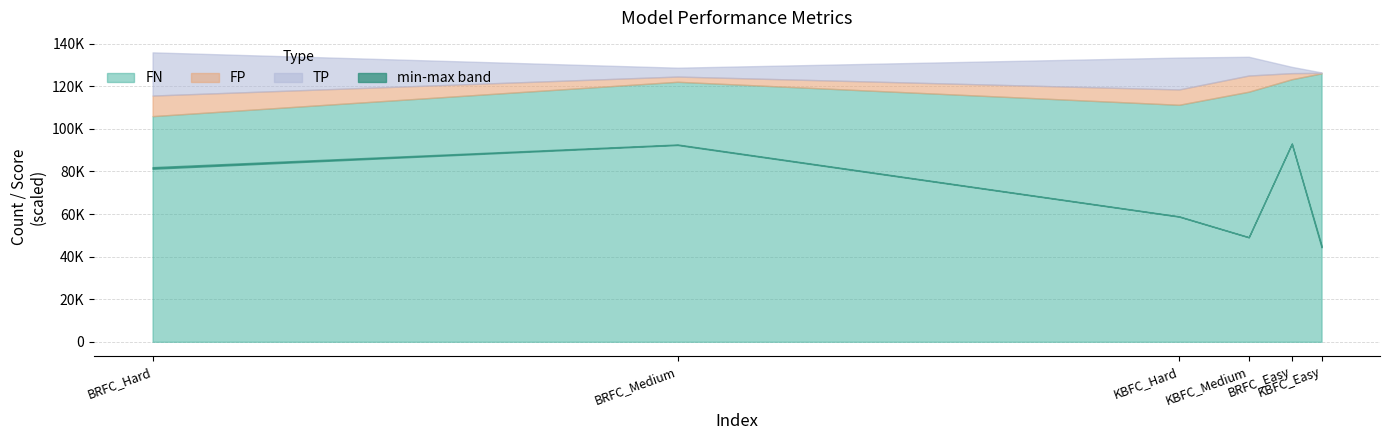

Is the value of TP at KBFC_Medium greater than the value of FN at BRFC_Hard?

No